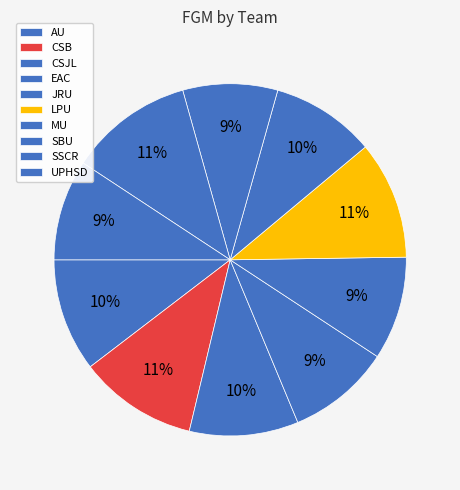

How many slices are in this pie chart?

10